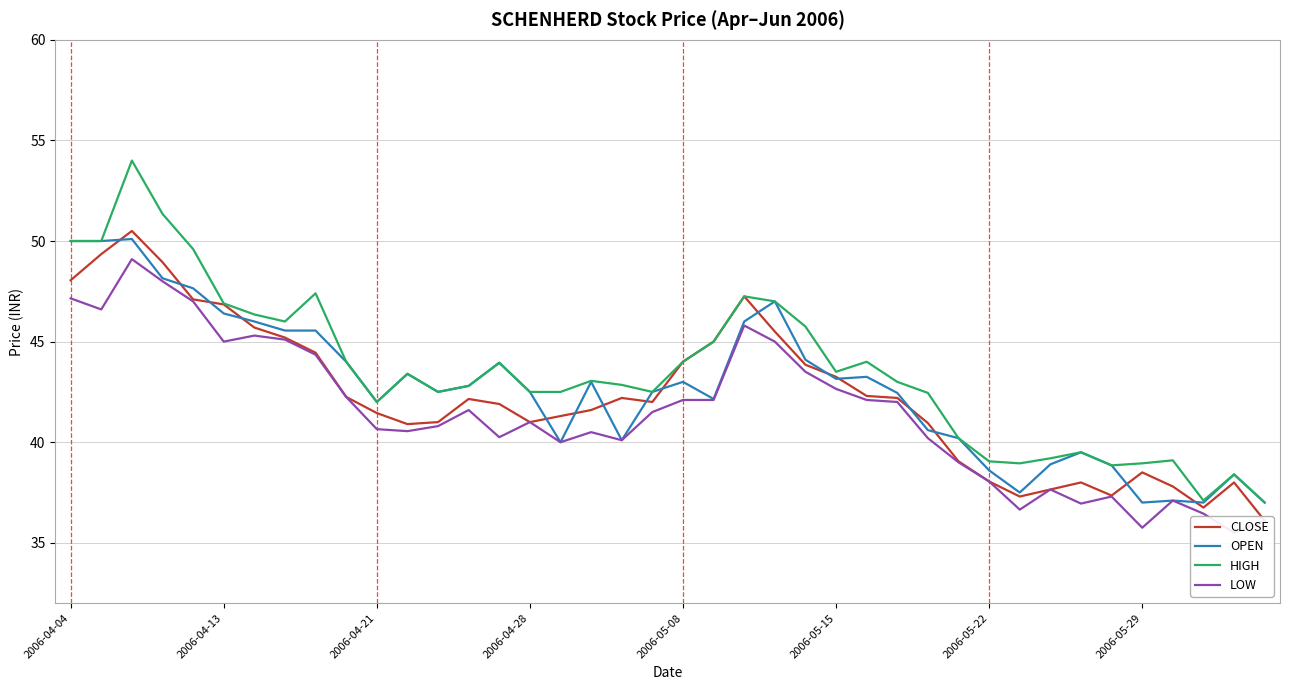

How many data points in CLOSE are less than 42?

19